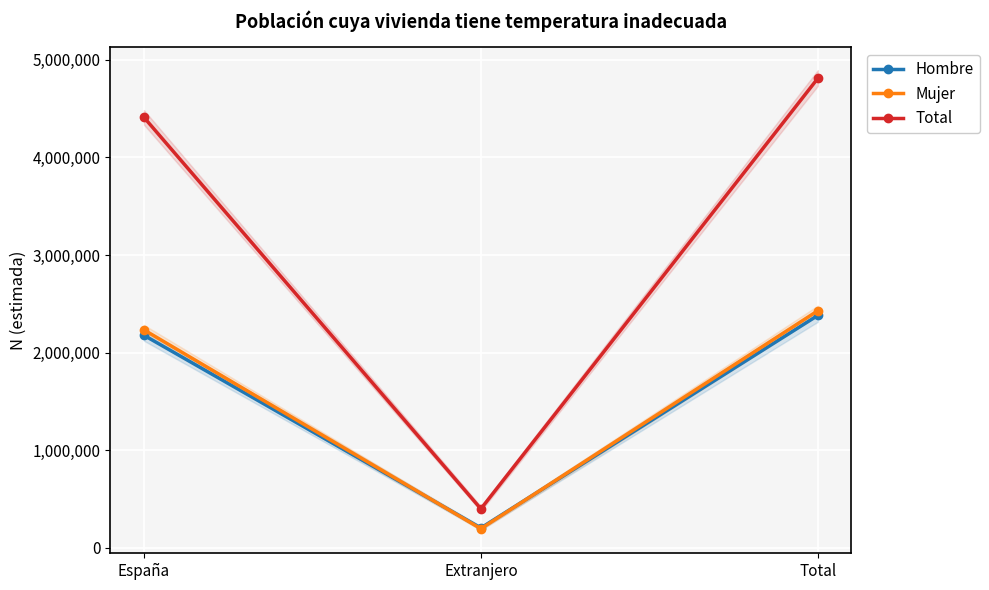

What is the maximum value for Mujer?

2428329